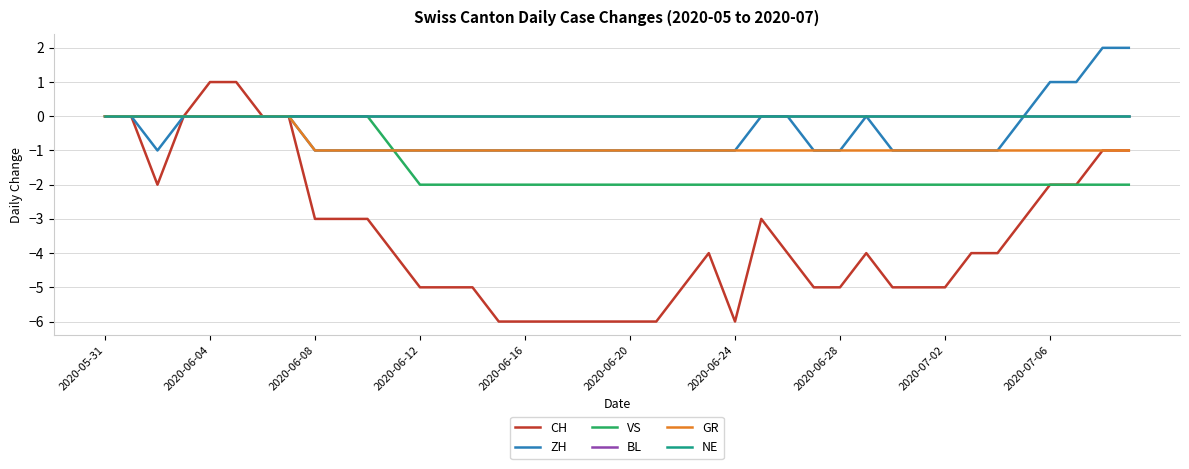

Does the chart display data point markers on the line(s)?

No